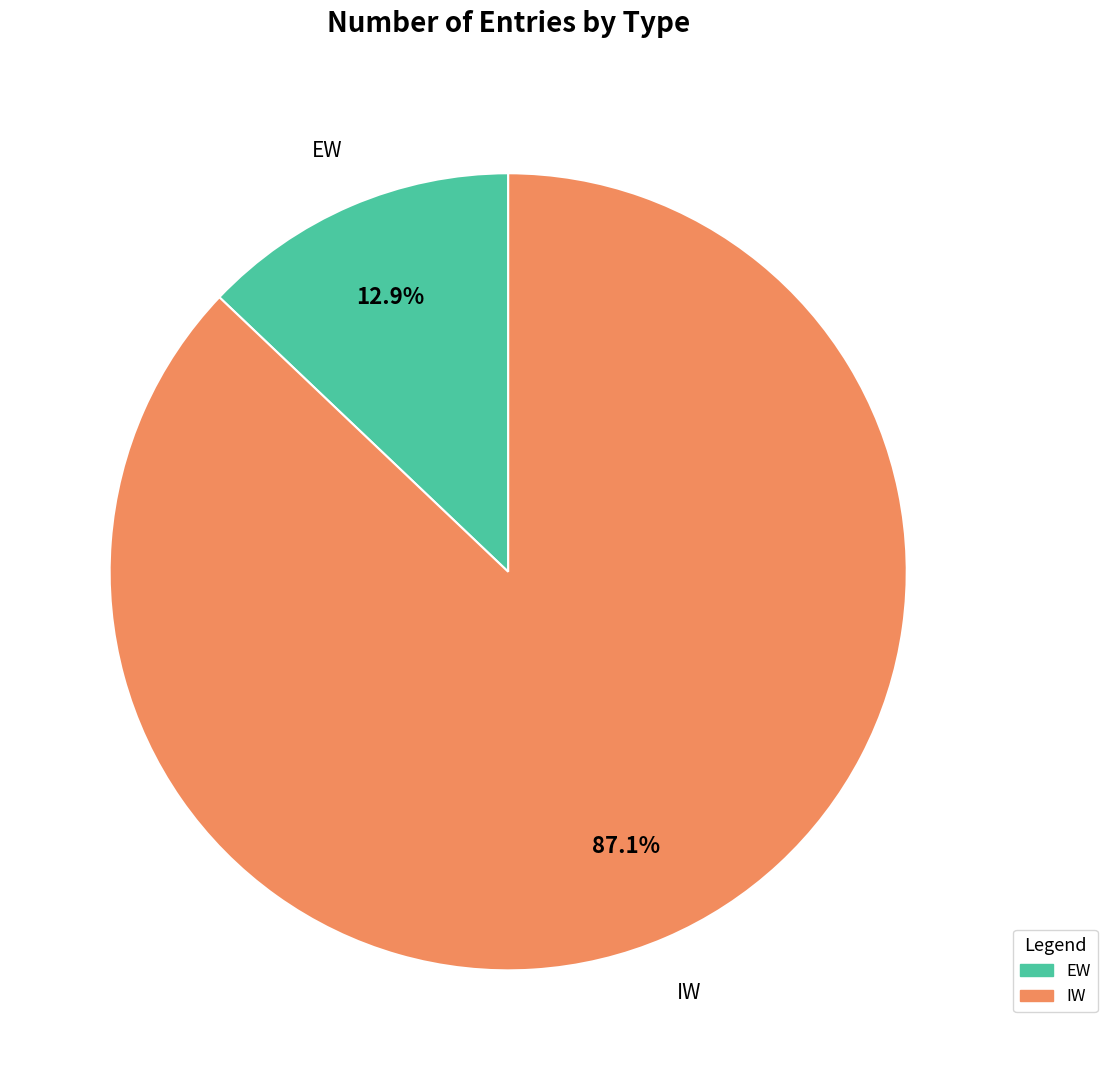

To the nearest percent, what percentage of the pie is IW?

87%